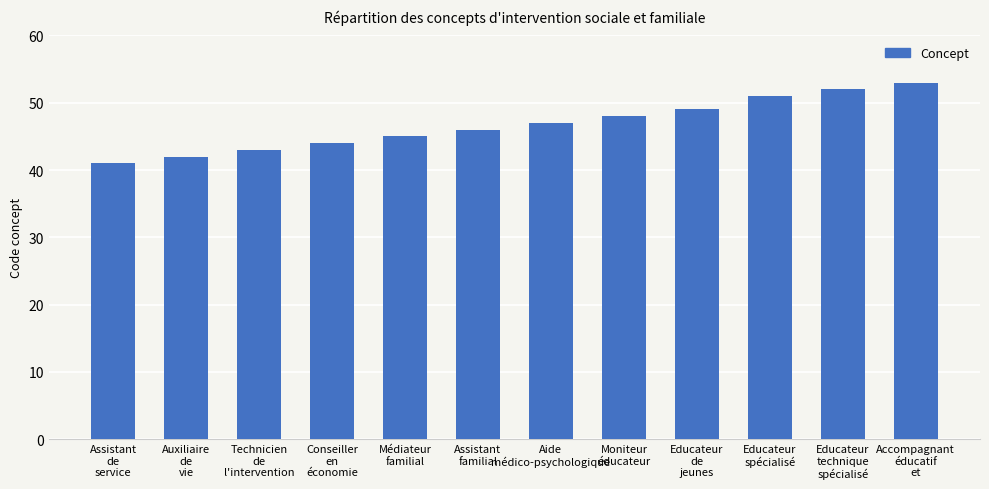

What is the label of the 12th bar from the left?

Accompagnant
éducatif
et